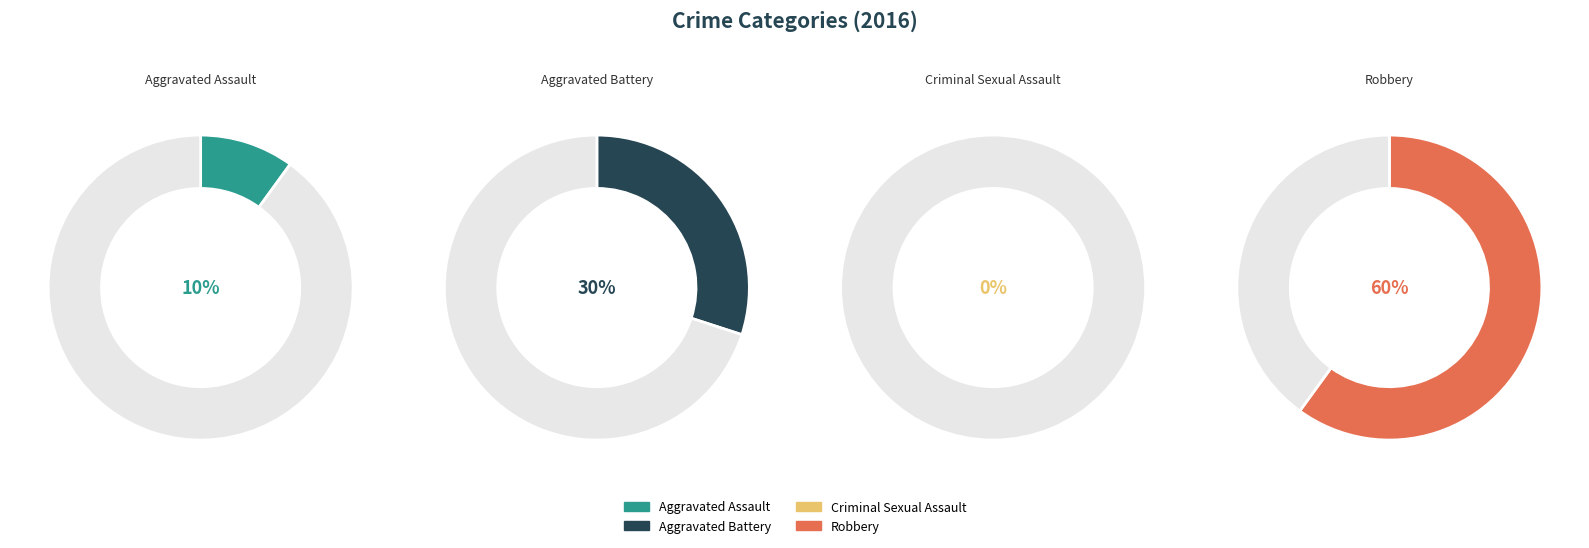

To the nearest percent, what is the difference between the Robbery and Criminal Sexual Assault slice percentages?

60%